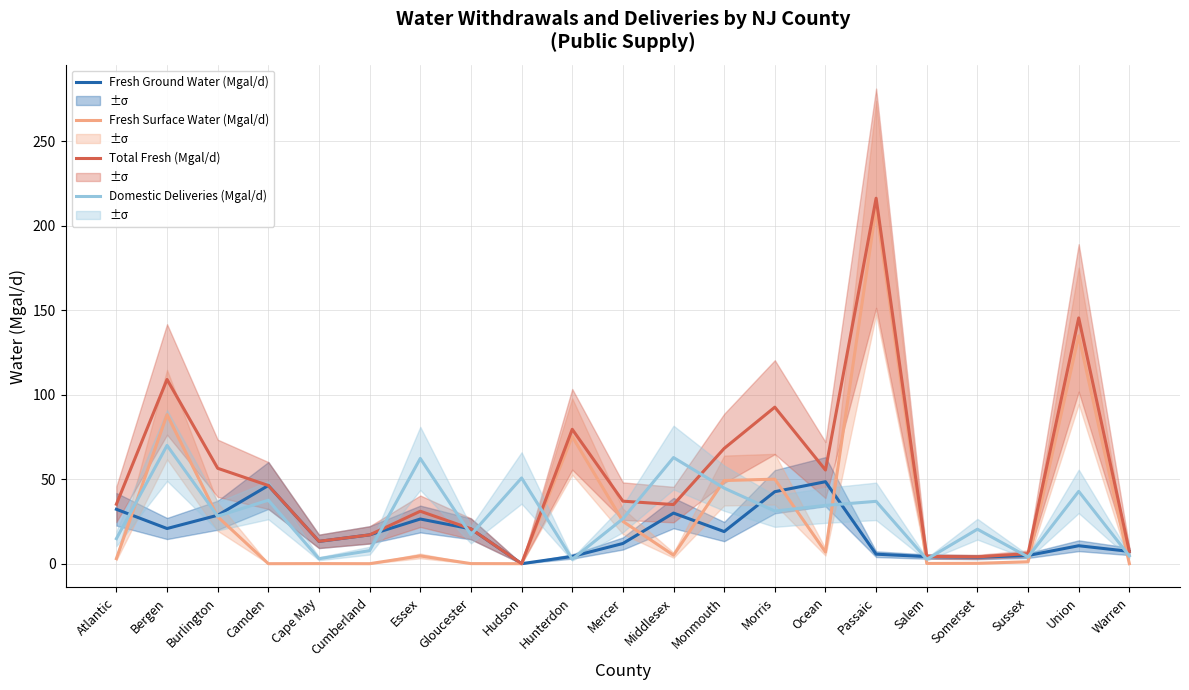

Where is Fresh Ground Water (Mgal/d) nearest to the value 24?

Essex